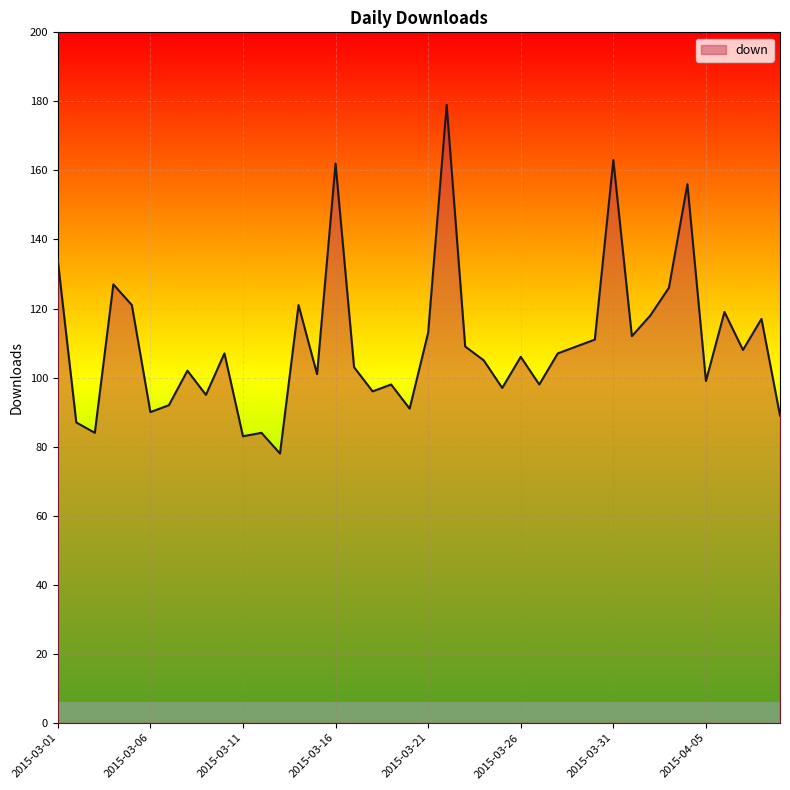

What is the difference between the maximum and minimum values?

101